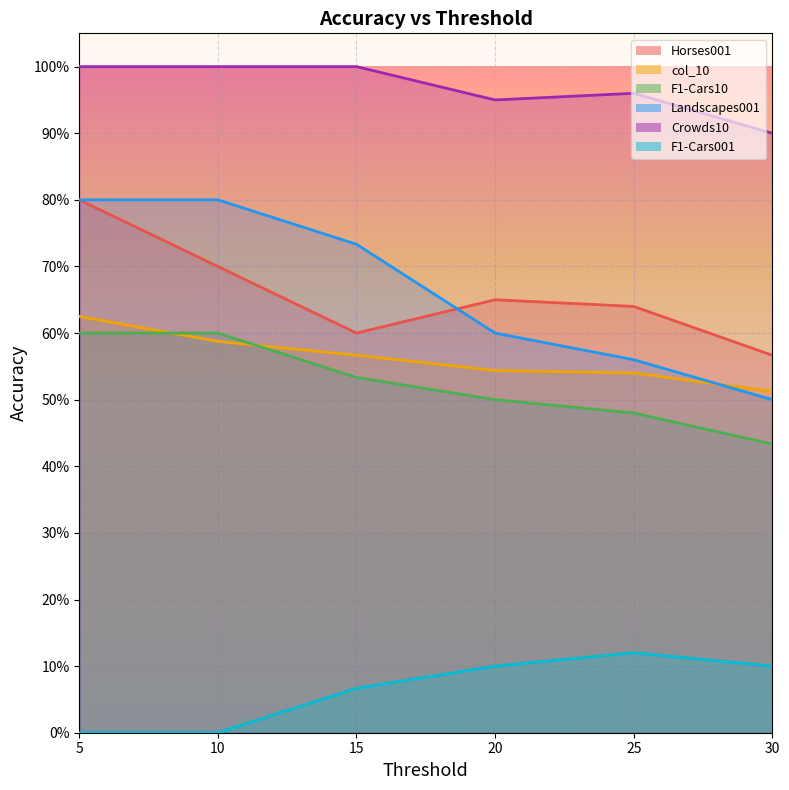

Reading right to left, what are all the values shown in this chart?

Horses001: 30=0.6	25=0.6	20=0.7	15=0.6	10=0.7	5=0.8
col_10: 30=0.5	25=0.5	20=0.5	15=0.6	10=0.6	5=0.6
F1-Cars10: 30=0.4	25=0.5	20=0.5	15=0.5	10=0.6	5=0.6
Landscapes001: 30=0.5	25=0.6	20=0.6	15=0.7	10=0.8	5=0.8
Crowds10: 30=0.9	25=1.0	20=0.9	15=1.0	10=1.0	5=1.0
F1-Cars001: 30=0.1	25=0.1	20=0.1	15=0.1	10=0.0	5=0.0